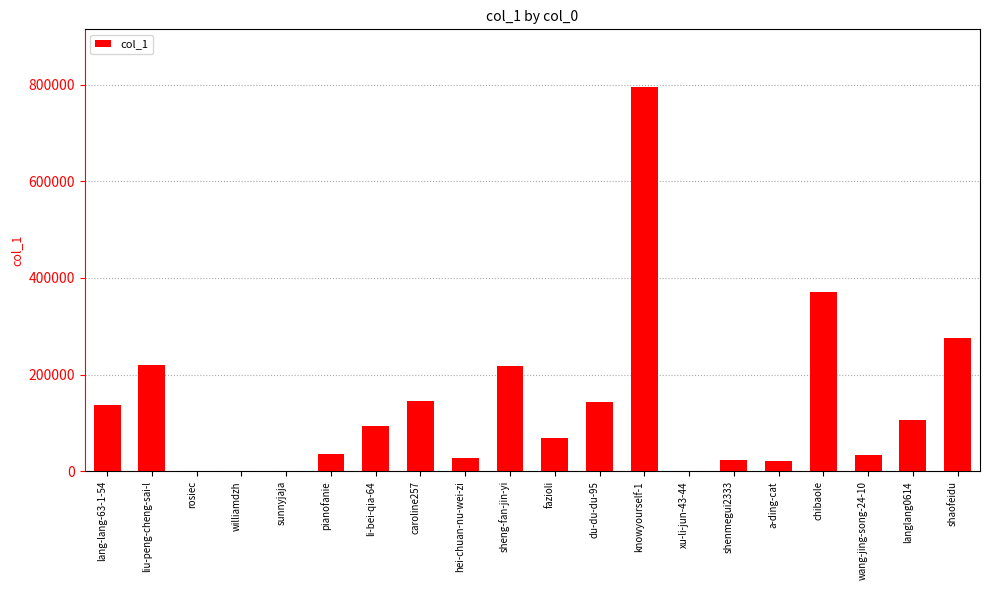

What is the sum of all values?

2718515